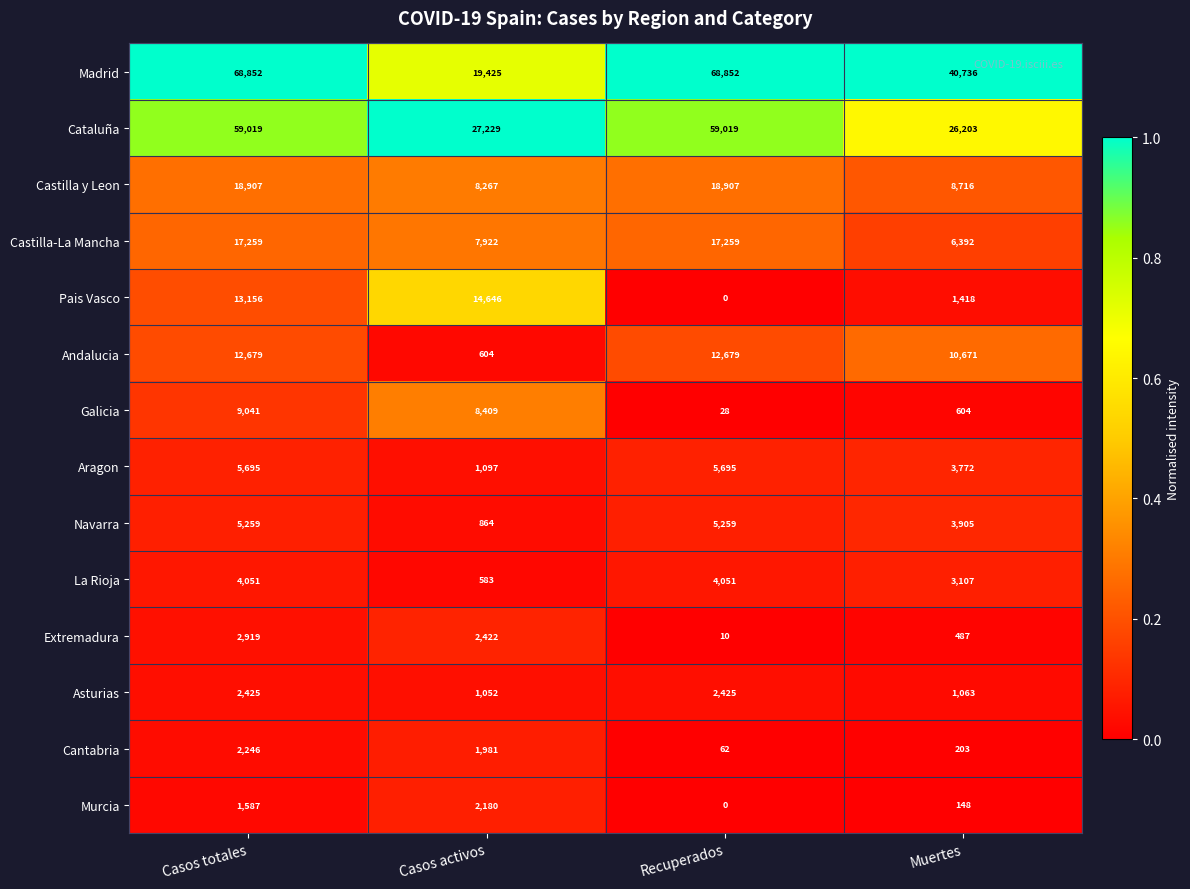

Where is Navarra nearest to the value 3061?

Muertes